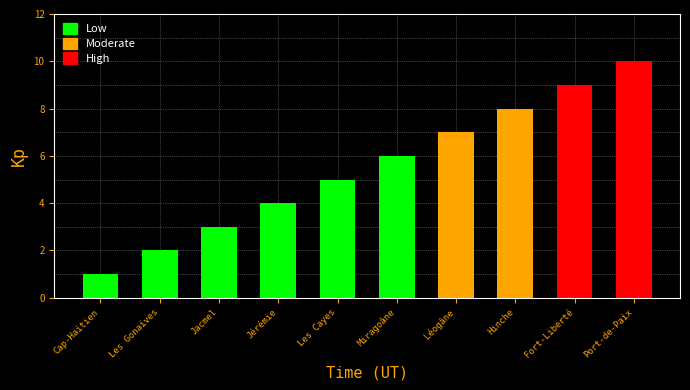

List the labels in order of value, smallest first.

Cap-Haïtien, Les Gonaïves, Jacmel, Jérémie, Les Cayes, Miragoâne, Léogâne, Hinche, Fort-Liberté, Port-de-Paix